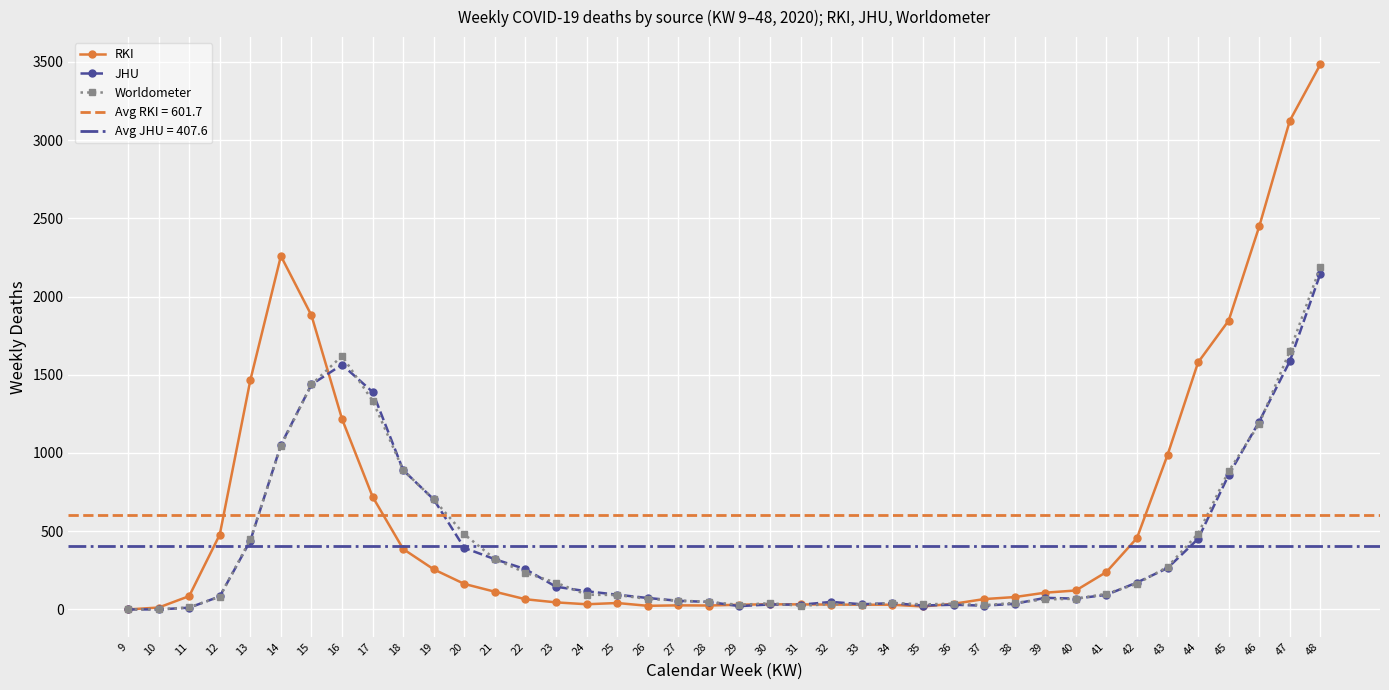

At how many categories does at least one series exceed 2723?

2